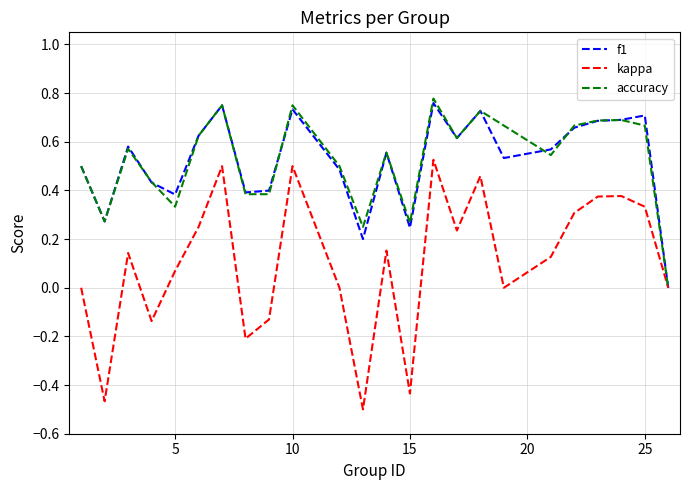

What are all the series names shown in the legend?

f1, kappa, accuracy